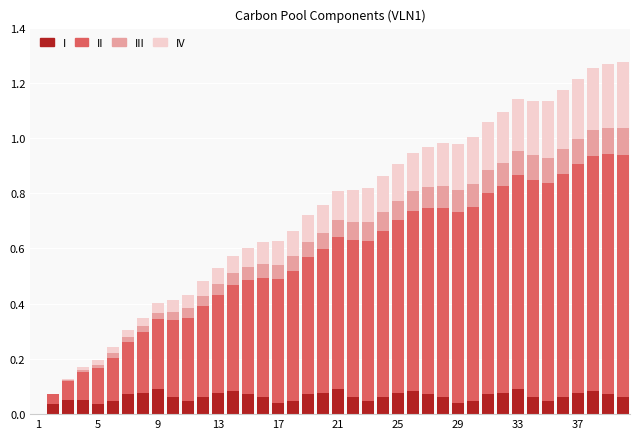

How many data points does each series have?

40